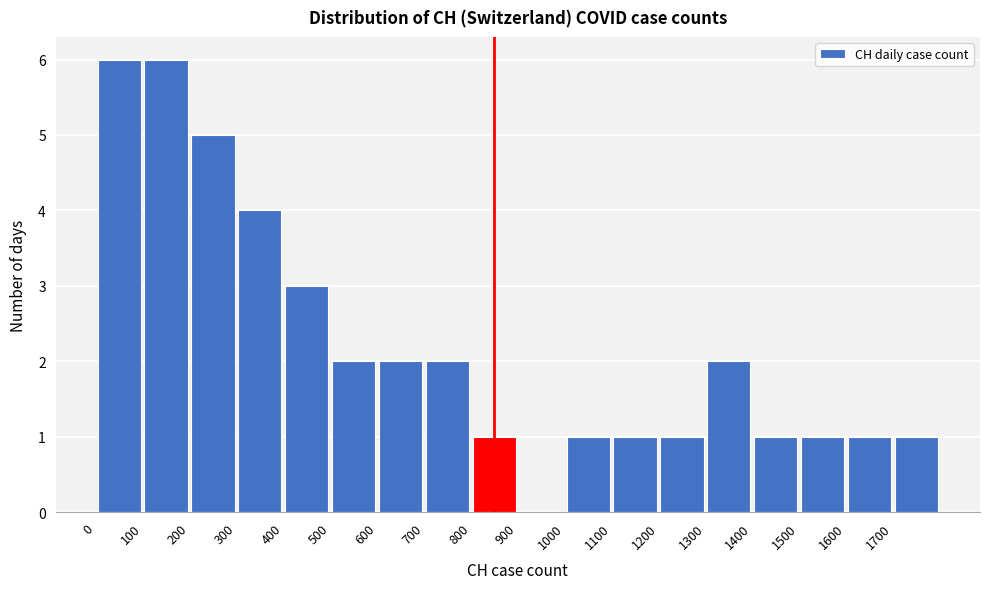

Reading left to right, transcribe this chart: for each bar, give the range it covers on the x-axis and its height. The values are not printed on the chart, so give them approximately, as read against the axis.

0 to 100: 6
100 to 200: 6
200 to 300: 5
300 to 400: 4
400 to 500: 3
500 to 600: 2
600 to 700: 2
700 to 800: 2
800 to 900: 1
900 to 1000: 0
1000 to 1100: 1
1100 to 1200: 1
1200 to 1300: 1
1300 to 1400: 2
1400 to 1500: 1
1500 to 1600: 1
1600 to 1700: 1
1700 to 1800: 1